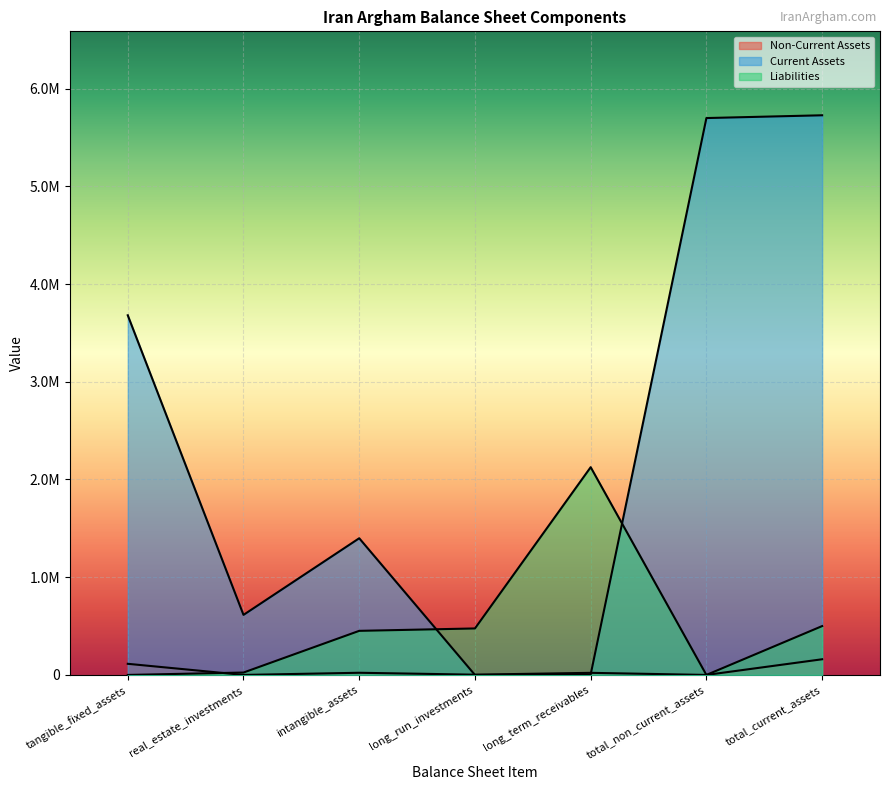

Reading left to right, transcribe all the data shown in this chart.

Non-Current Assets: tangible_fixed_assets=113886	real_estate_investments=0	intangible_assets=22247	long_run_investments=2703	long_term_receivables=21519	total_non_current_assets=0	total_current_assets=160355
Current Assets: tangible_fixed_assets=3680465	real_estate_investments=614482	intangible_assets=1398749	long_run_investments=0	long_term_receivables=5046	total_non_current_assets=5698742	total_current_assets=5727103
Liabilities: tangible_fixed_assets=0	real_estate_investments=24521	intangible_assets=451192	long_run_investments=475713	long_term_receivables=2125946	total_non_current_assets=0	total_current_assets=500000